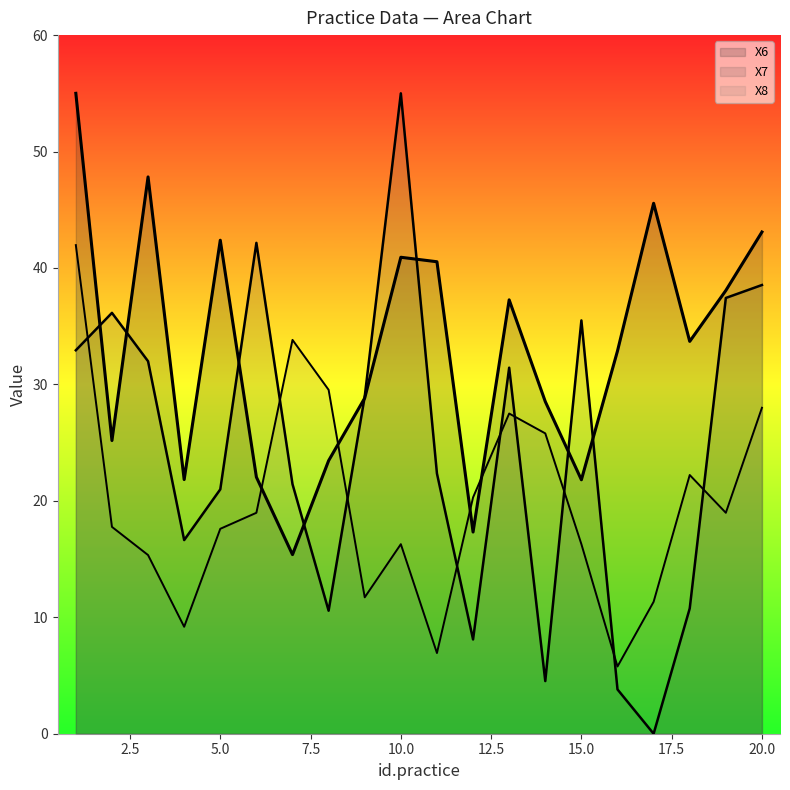

Does the chart display data point markers on the line(s)?

No